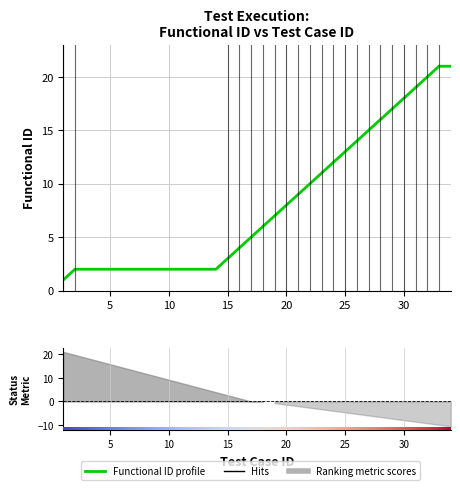

Rank the categories by value from highest to lowest.

33, 34, 32, 31, 30, 29, 28, 27, 26, 25, 24, 23, 22, 21, 20, 19, 18, 17, 16, 15, 2, 3, 4, 5, 6, 7, 8, 9, 10, 11, 12, 13, 14, 1